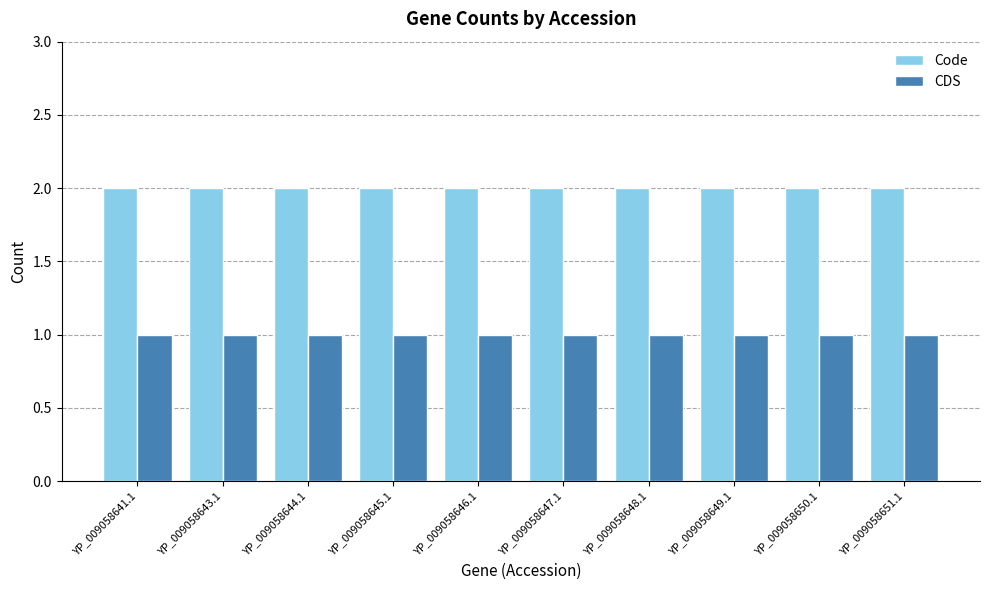

Reading left to right, transcribe all the data shown in this chart.

Code: YP_009058641.1=2	YP_009058643.1=2	YP_009058644.1=2	YP_009058645.1=2	YP_009058646.1=2	YP_009058647.1=2	YP_009058648.1=2	YP_009058649.1=2	YP_009058650.1=2	YP_009058651.1=2
CDS: YP_009058641.1=1	YP_009058643.1=1	YP_009058644.1=1	YP_009058645.1=1	YP_009058646.1=1	YP_009058647.1=1	YP_009058648.1=1	YP_009058649.1=1	YP_009058650.1=1	YP_009058651.1=1